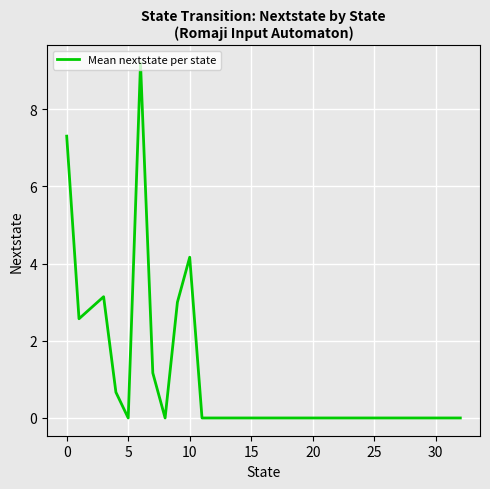

How many lines are shown in the chart?

1